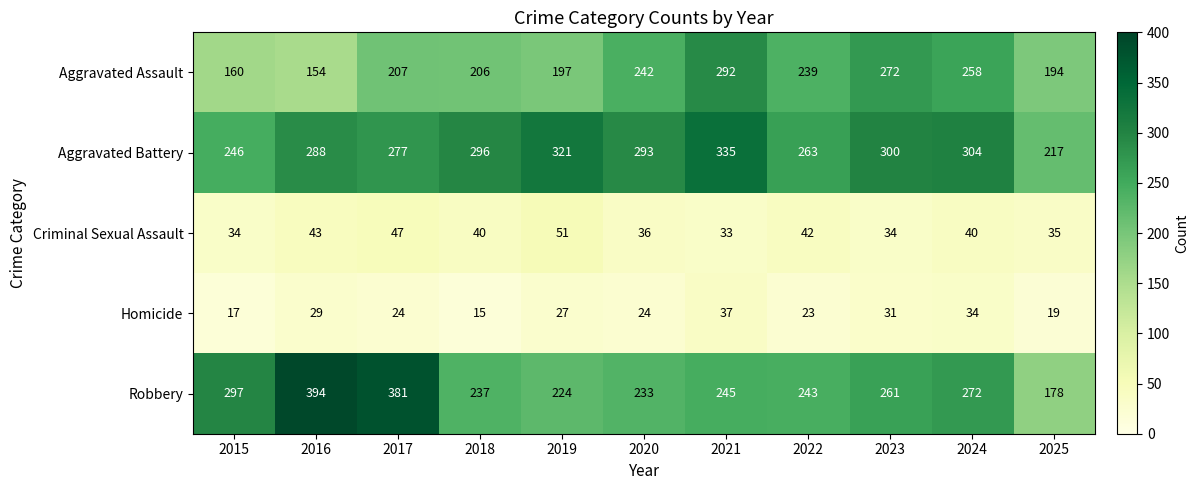

What is the average value of the Homicide series?

25